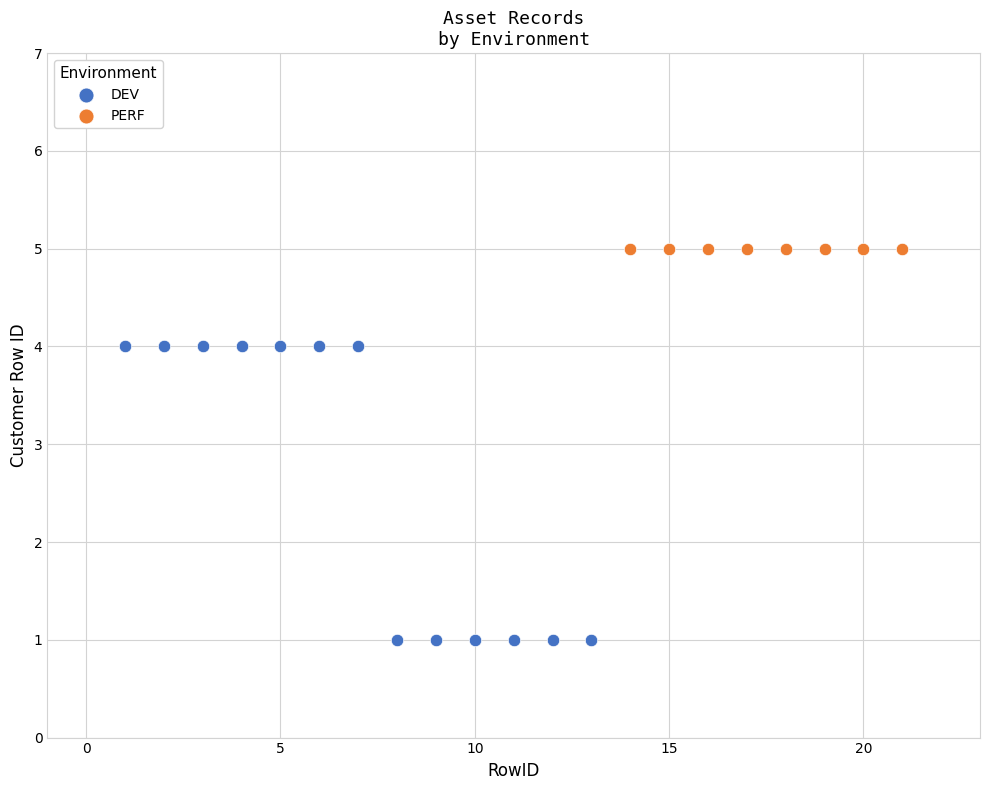

Which series contains the highest Y value?

PERF